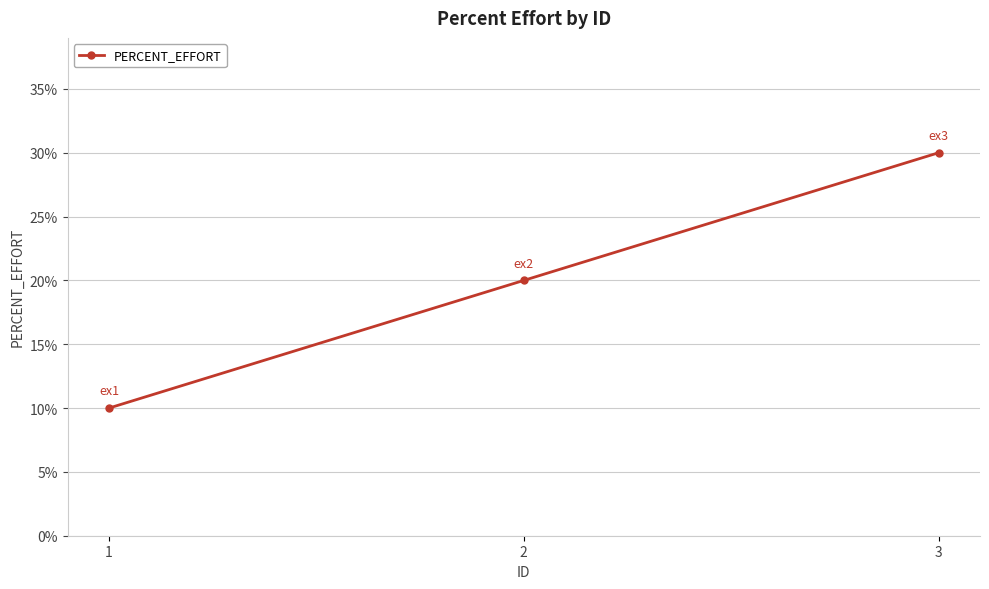

What is the sum of the values at 1 and 2?

30